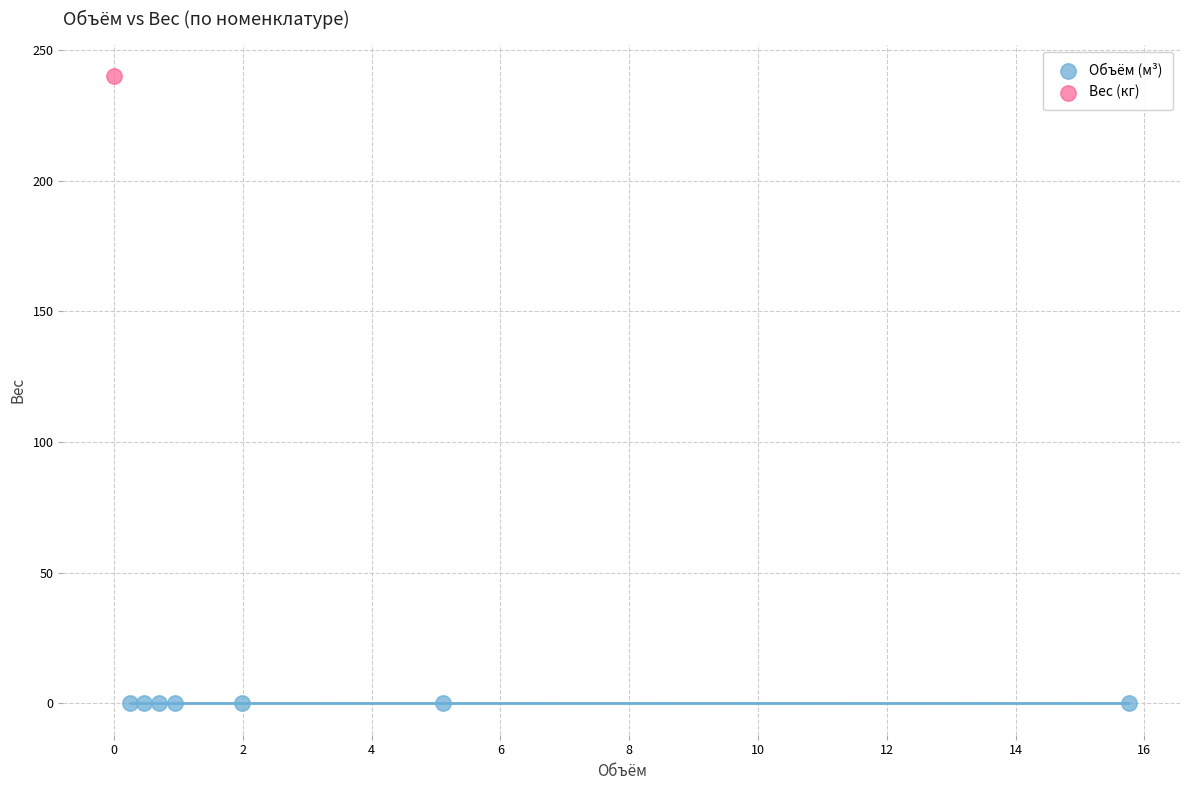

What are all the series names shown in the legend?

Объём (м³), Вес (кг)